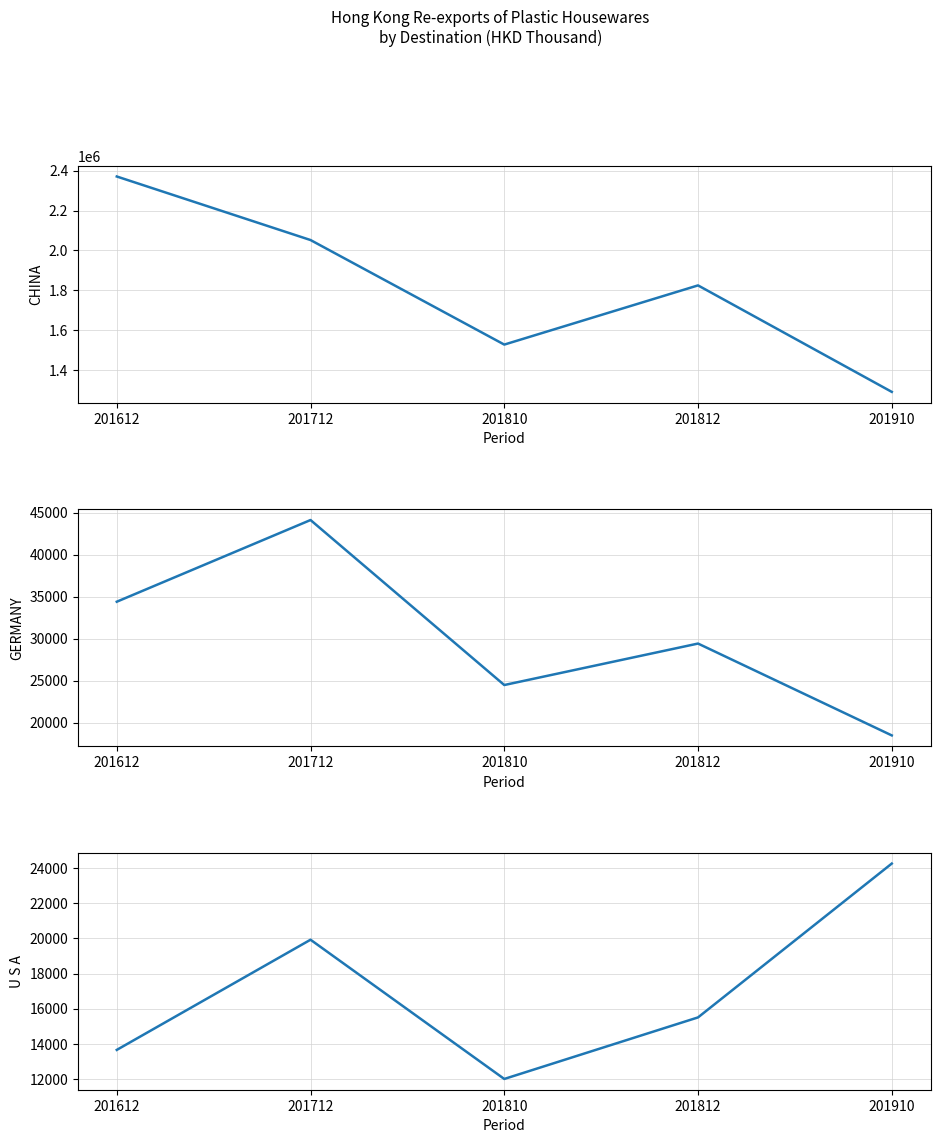

What is the value of the U S A point at the 4th from the left?

15504.8